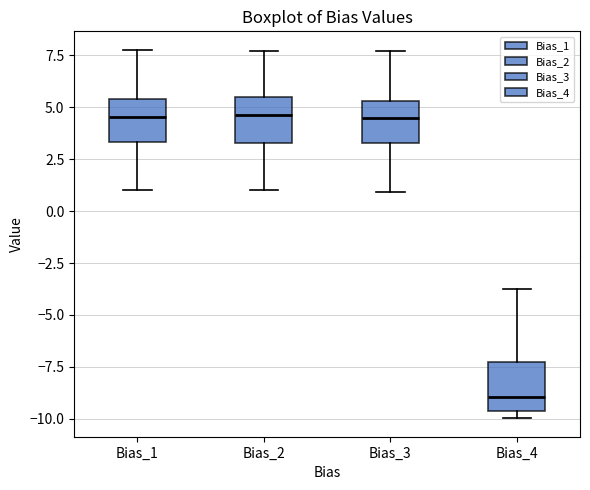

Where is the upper edge of the box for Bias_1 on the y-axis? The values are not printed on the chart, so give them approximately, as read against the axis.

5.5